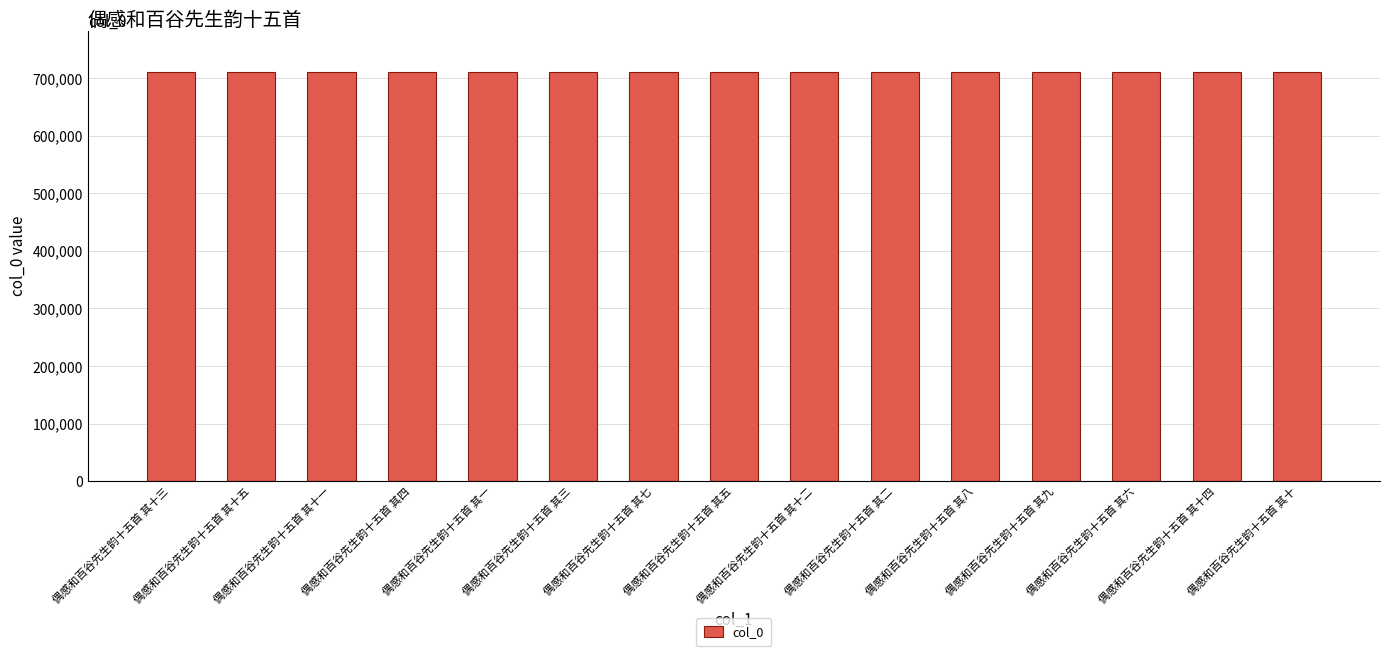

What is the maximum value shown in the chart?

711423